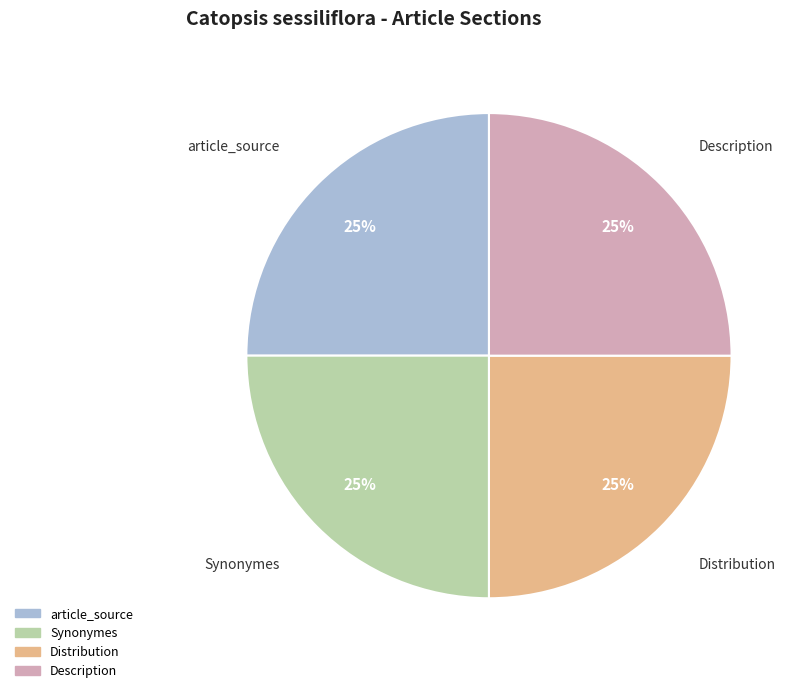

How many segments does this pie chart have?

4